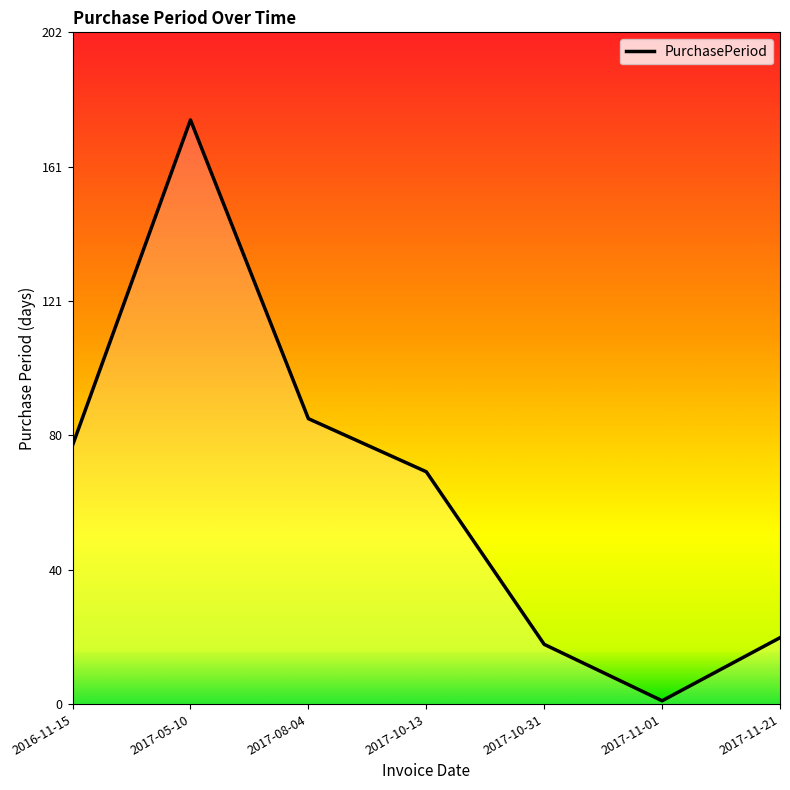

Which has a higher value, 2017-11-21 or 2017-05-10?

2017-05-10